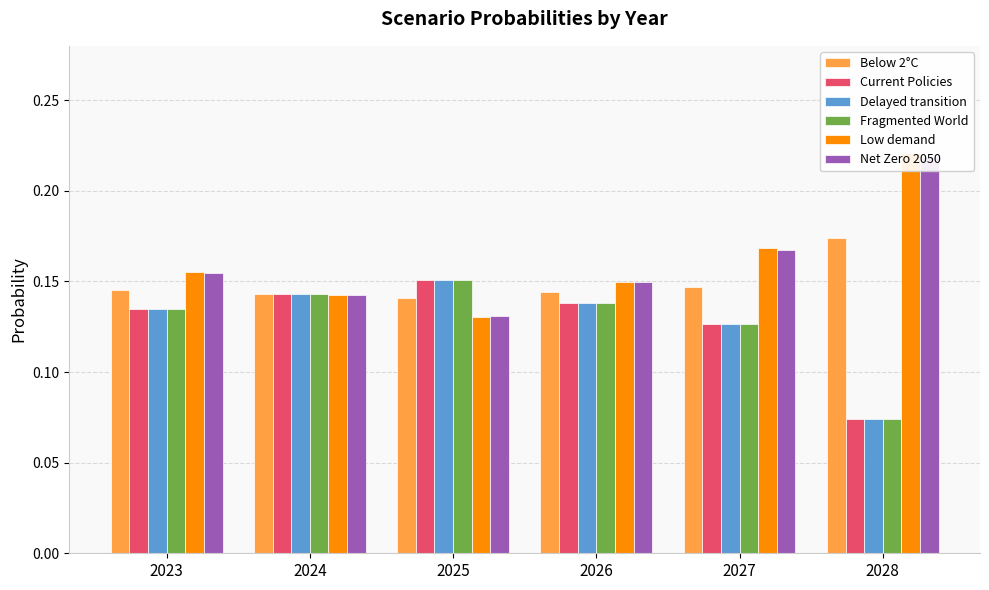

Which has a higher value, 2027 or 2025?

2027